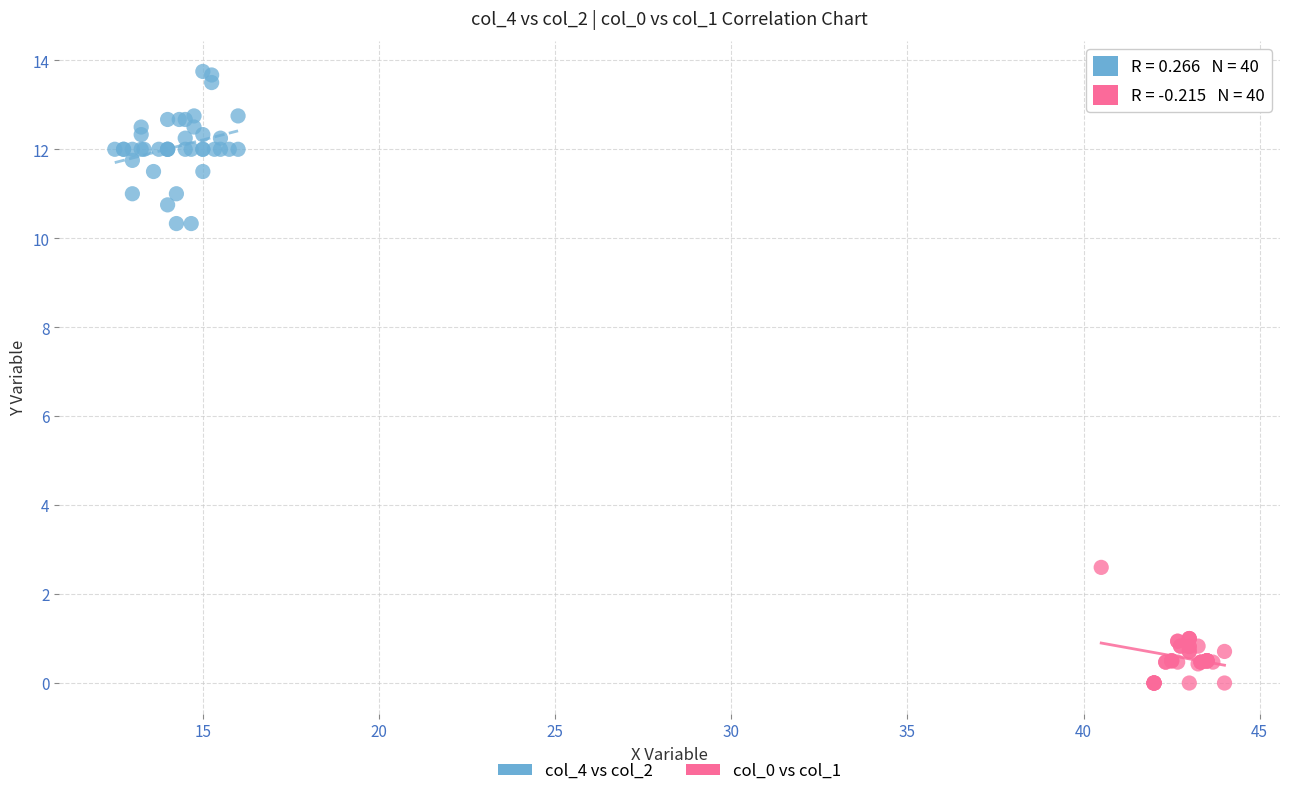

Which series has the largest Y range (max minus min)?

col_4 vs col_2